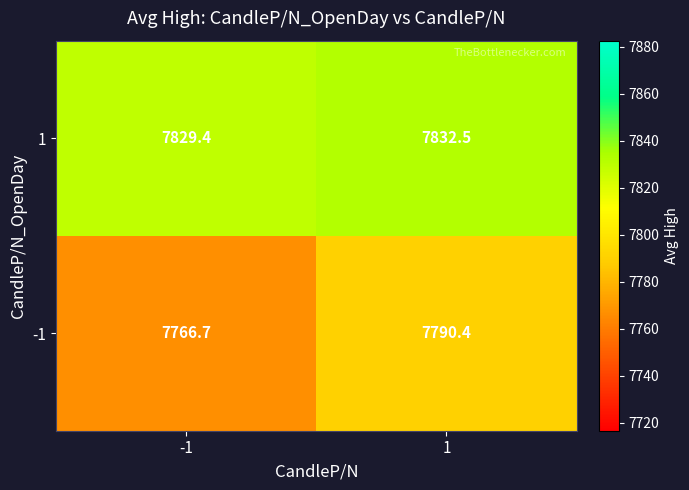

The -1 series shows 2398.2 at -1. True or false?

False